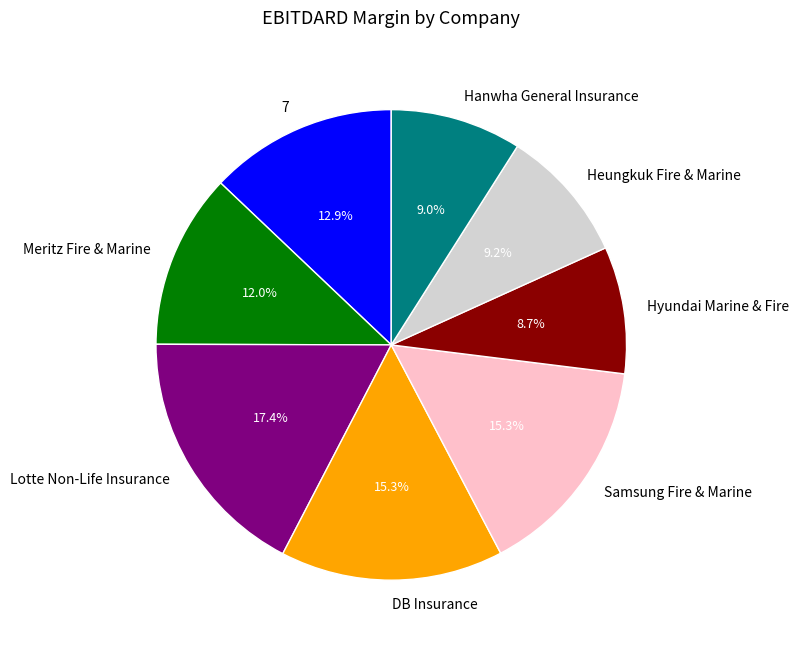

To the nearest percent, what is the combined percentage of Meritz Fire & Marine and Samsung Fire & Marine?

27%